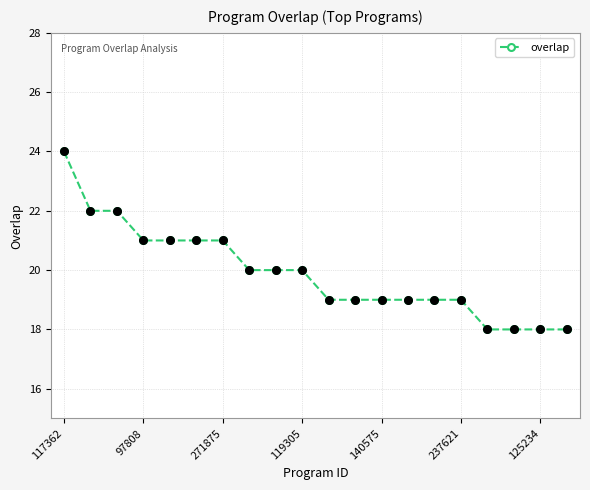

What is the value of the 11th point from the left?

19